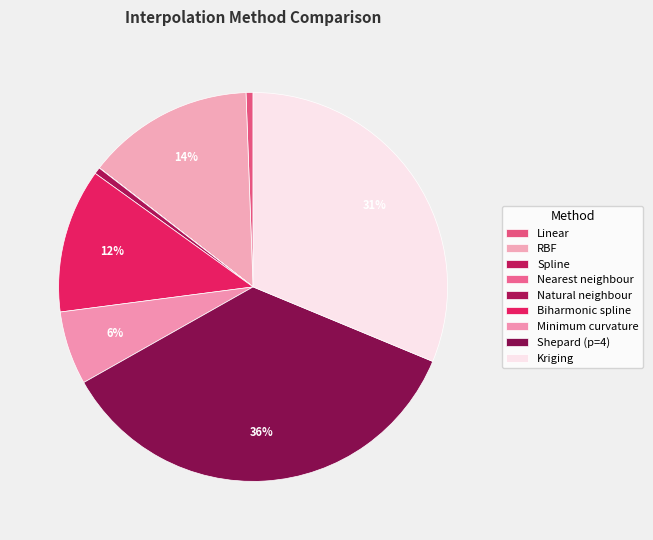

Rank the categories by value from lowest to highest.

Spline, Nearest neighbour, Natural neighbour, Linear, Minimum curvature, Biharmonic spline, RBF, Kriging, Shepard (p=4)